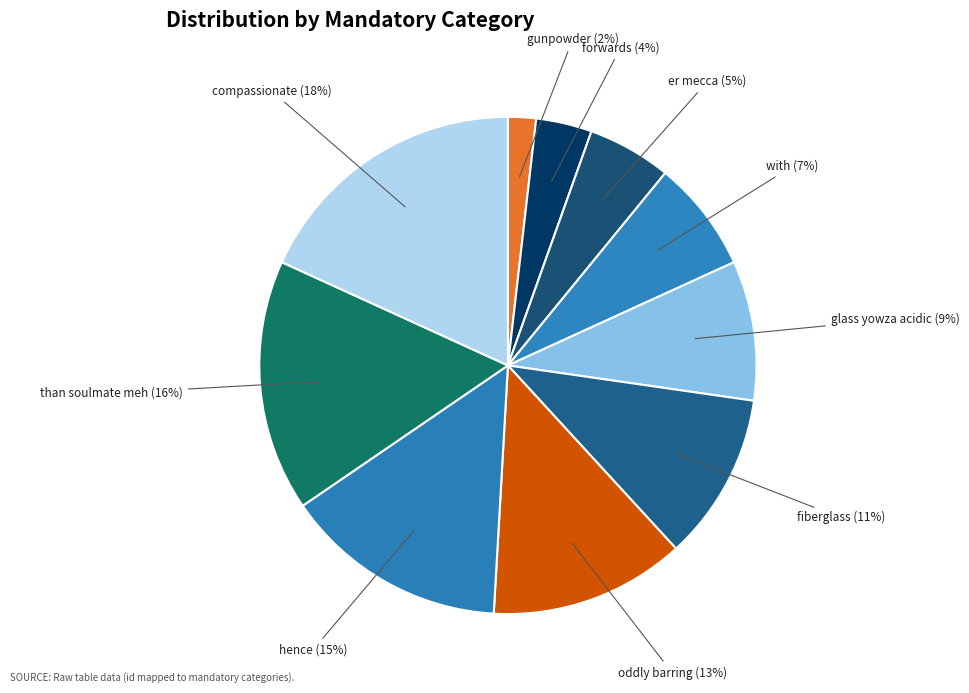

True or false: forwards accounts for 4% of the total.

True